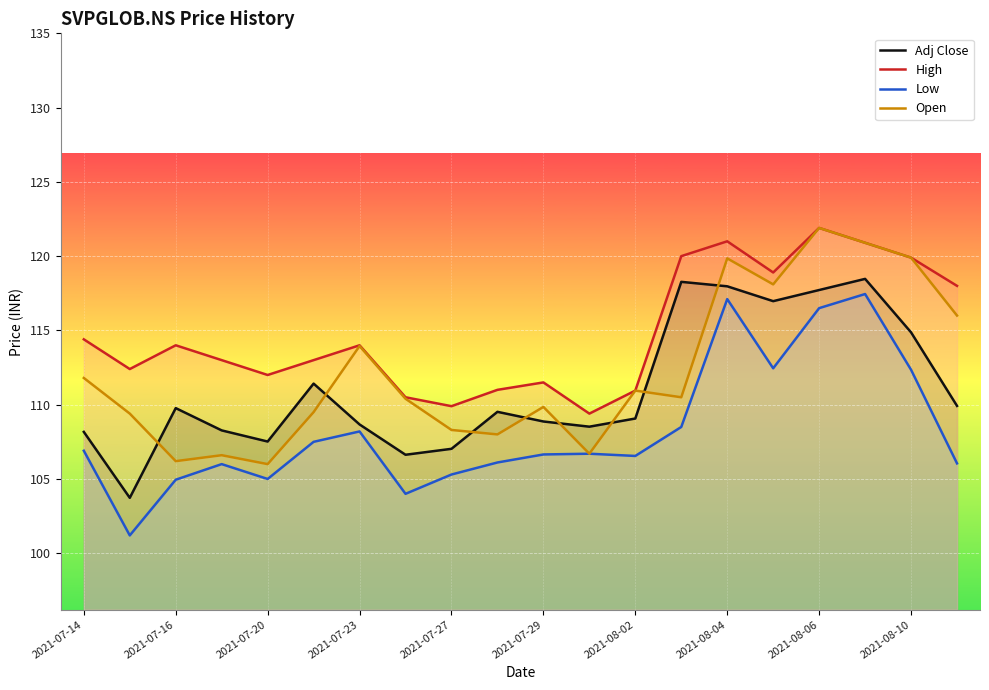

How many lines are shown in the chart?

4